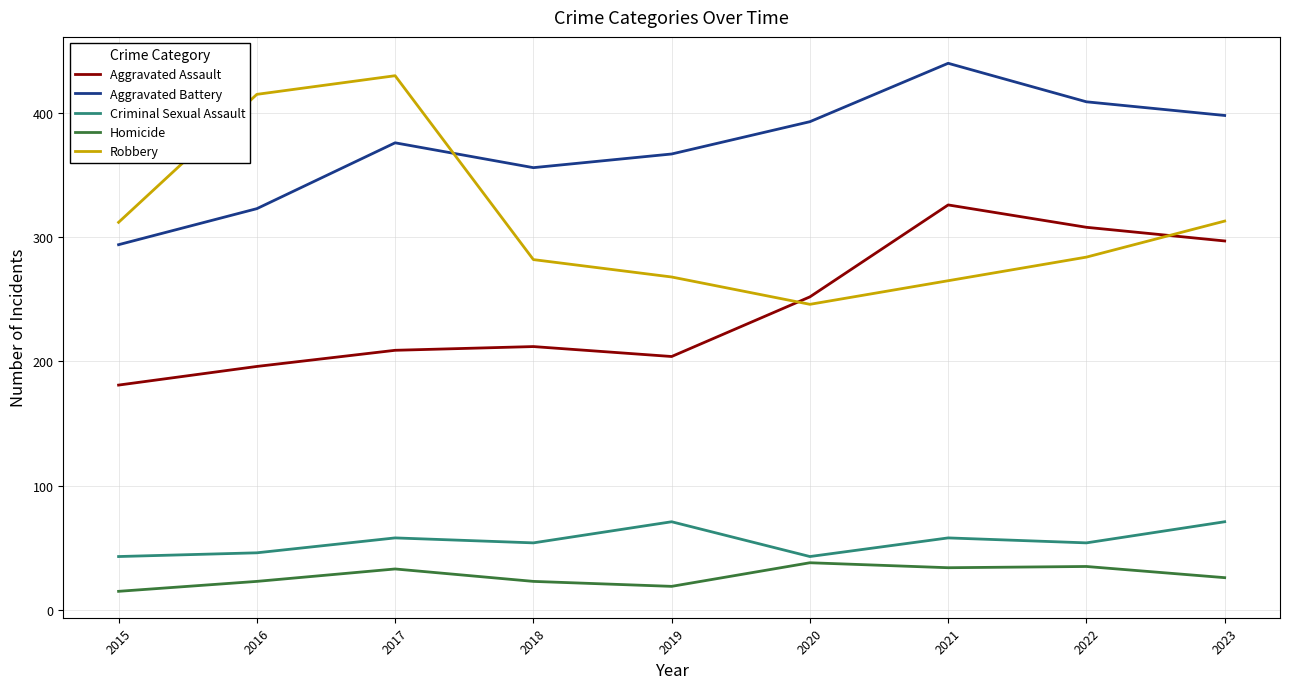

How many lines are shown in the chart?

5